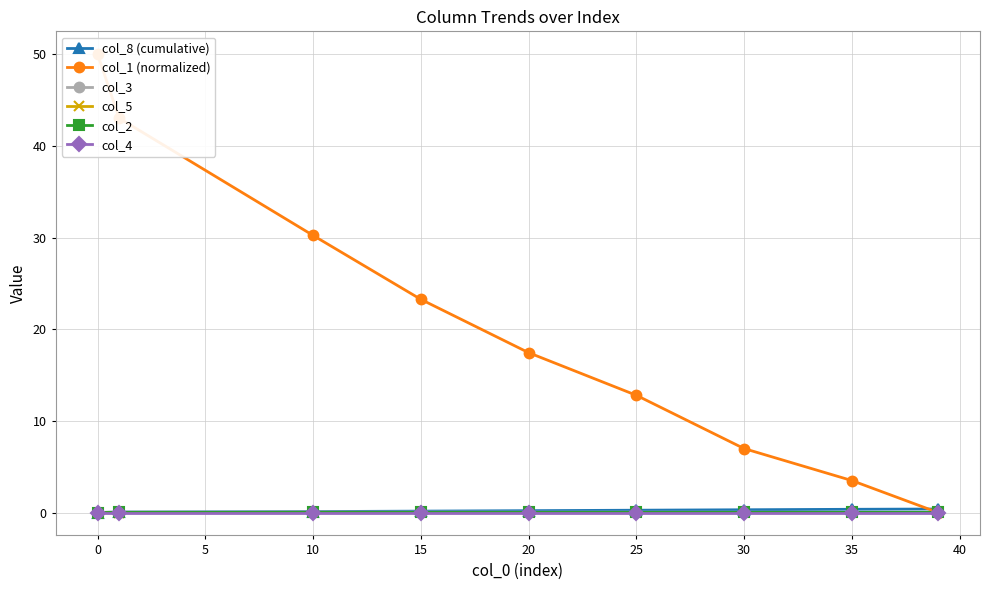

Is it true that col_5 equals 0.0 at 20?

True